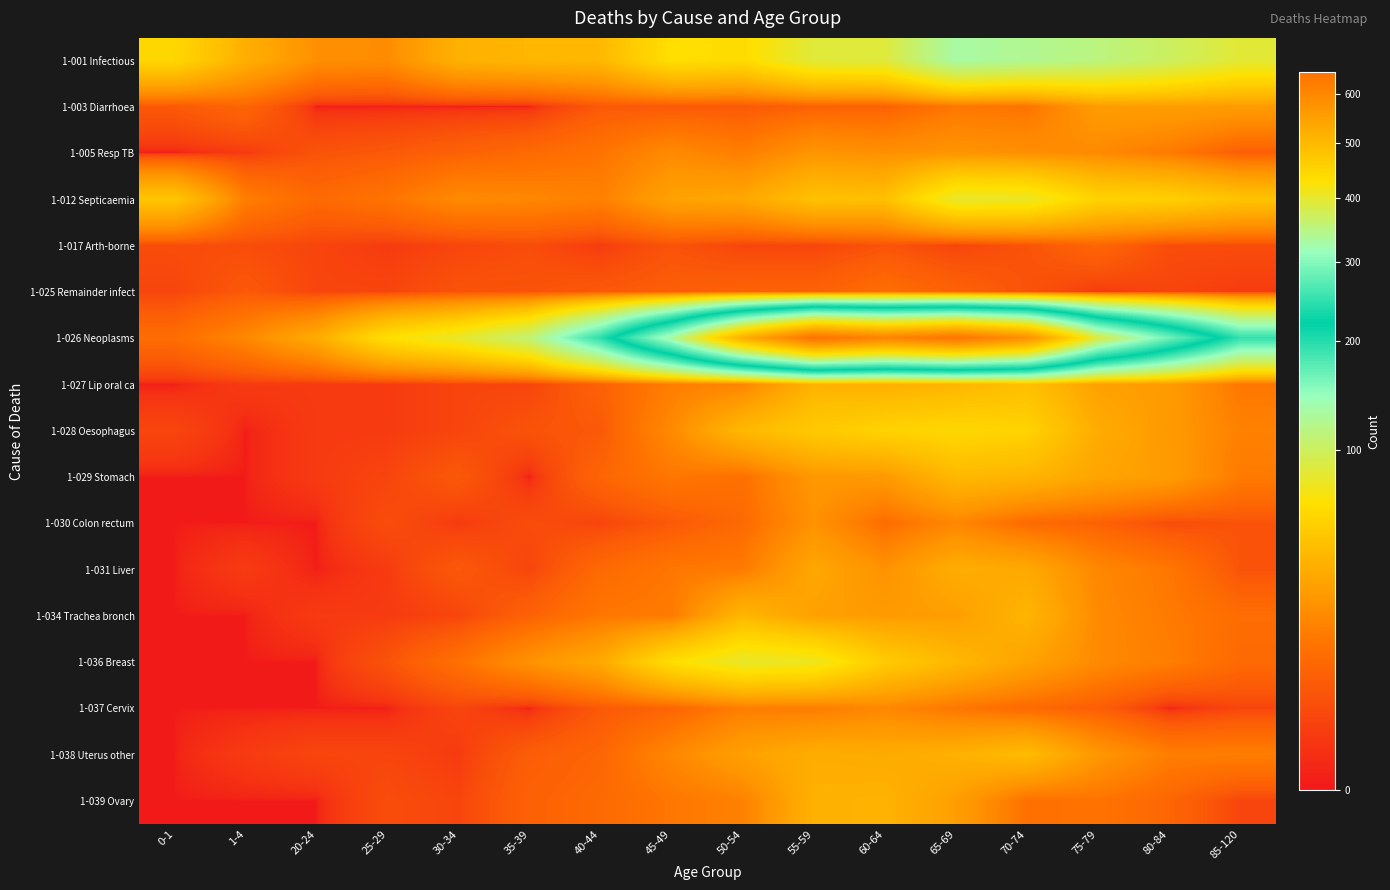

At which category is the sum across all series the highest?

65-69